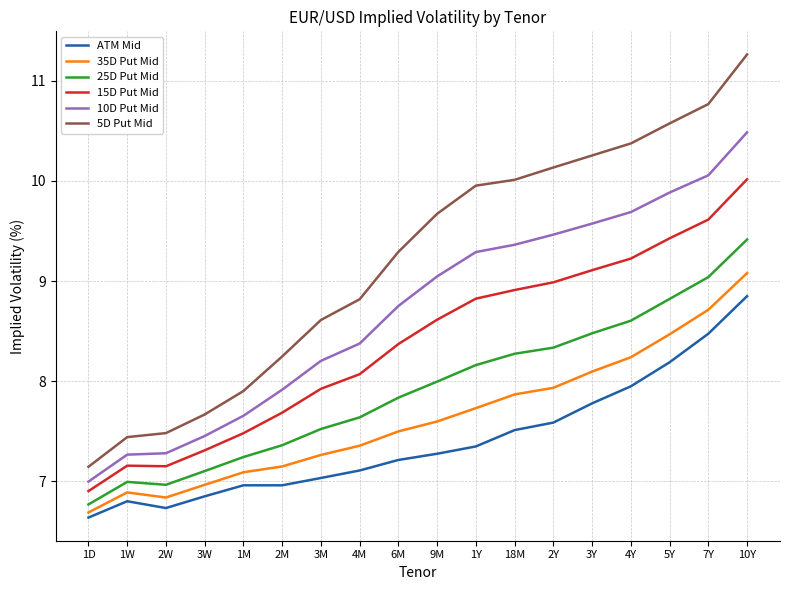

Is the value of 35D Put Mid at 1M greater than the value of 25D Put Mid at 1D?

Yes